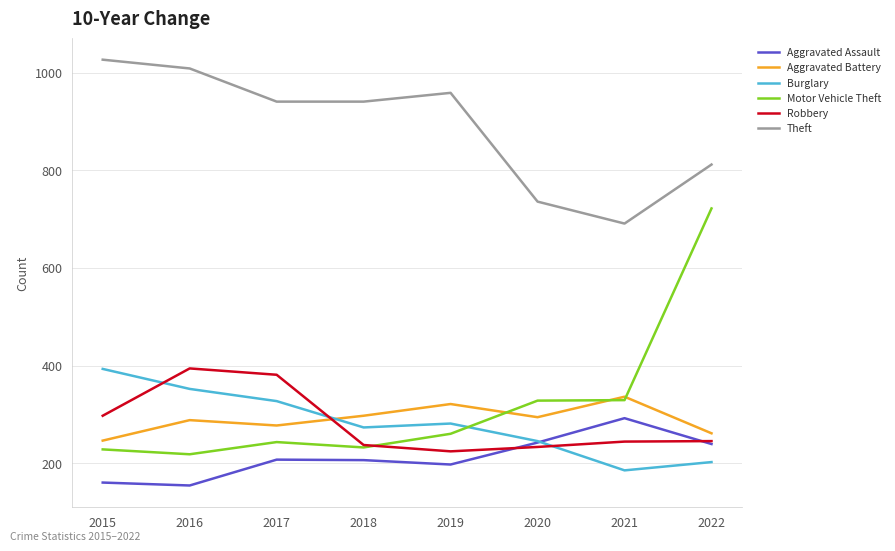

What is the spread (max minus min) of values at 2018?

735